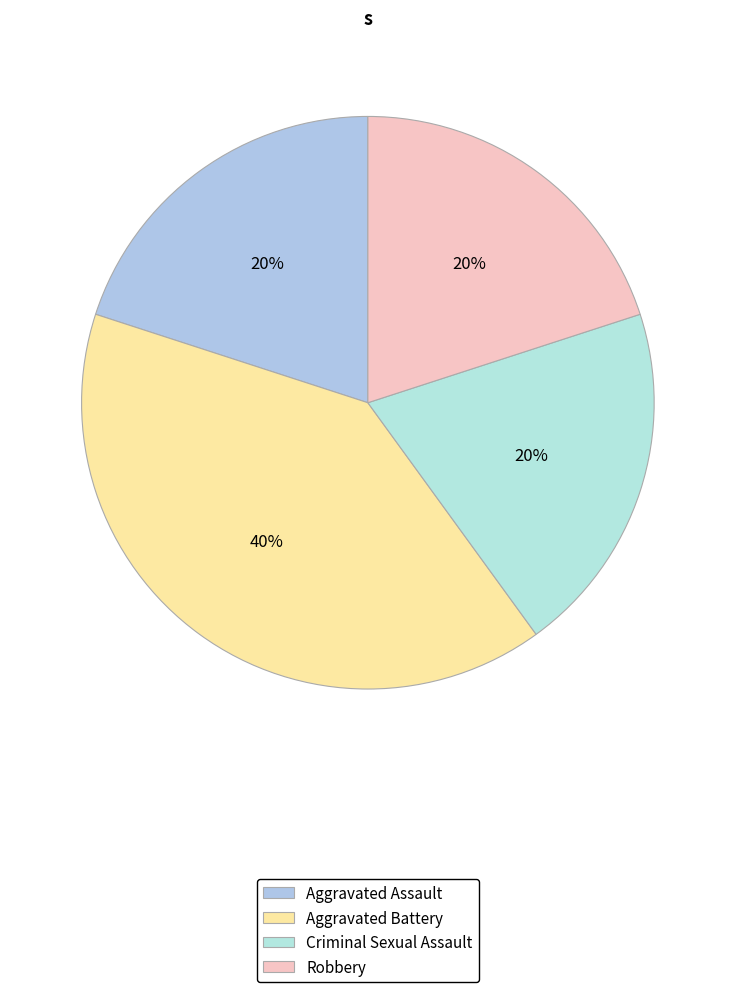

Which slice is the largest?

Aggravated Battery